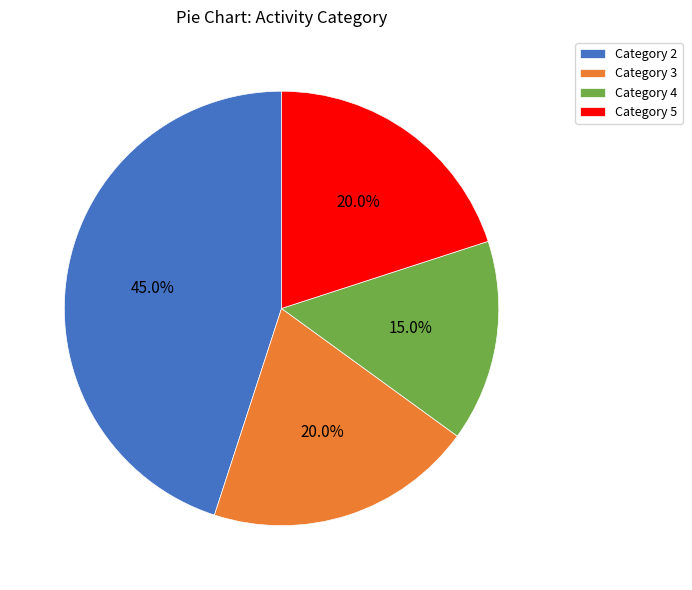

Which slice is the smallest?

Category 4